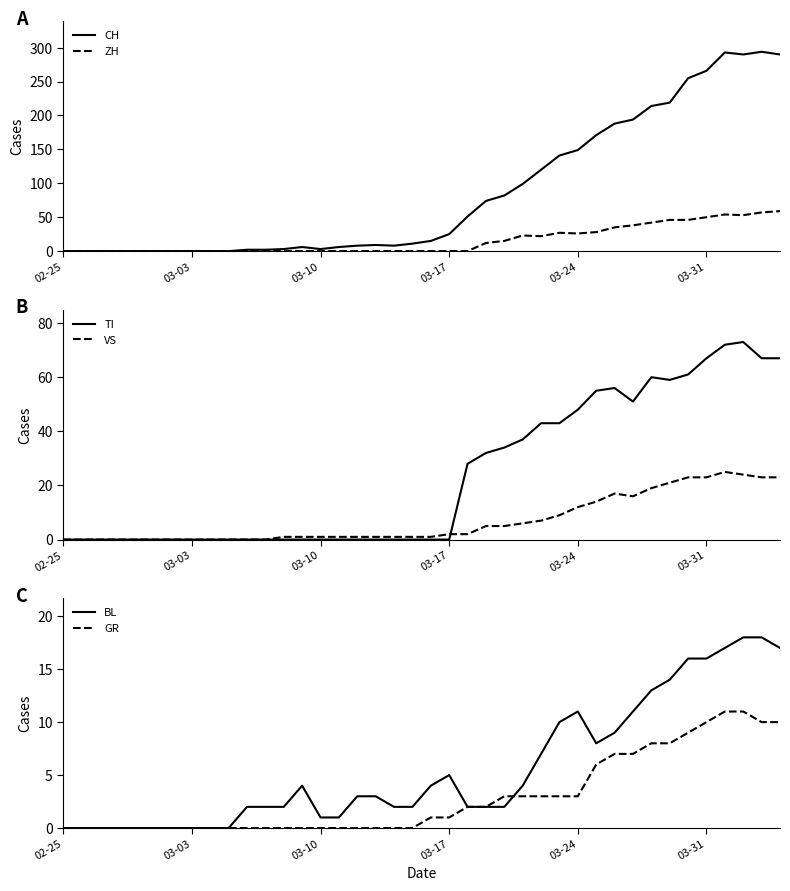

Rank the series at 03-03 from highest to lowest value.

CH, ZH, TI, VS, BL, GR